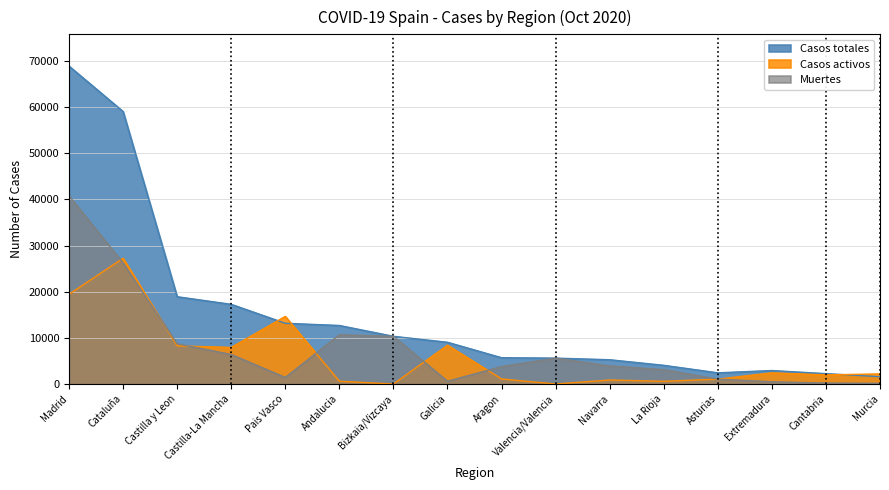

Between Bizkaia/Vizcaya and Valencia/Valencia, which series saw the biggest shift?

Casos totales